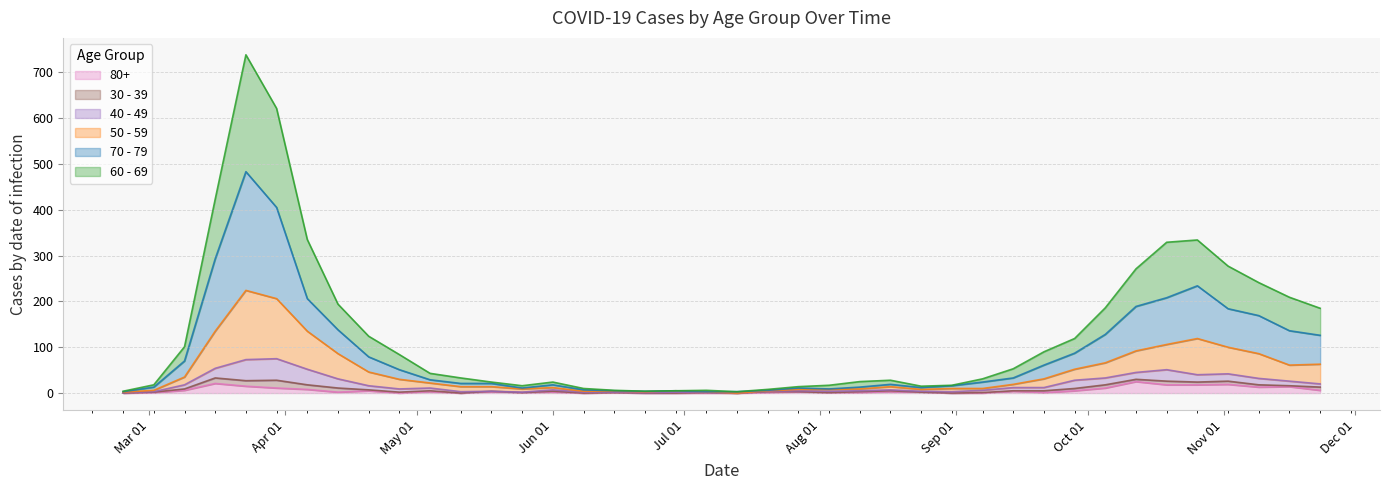

At which label does 80+ reach its minimum?

2020-02-24